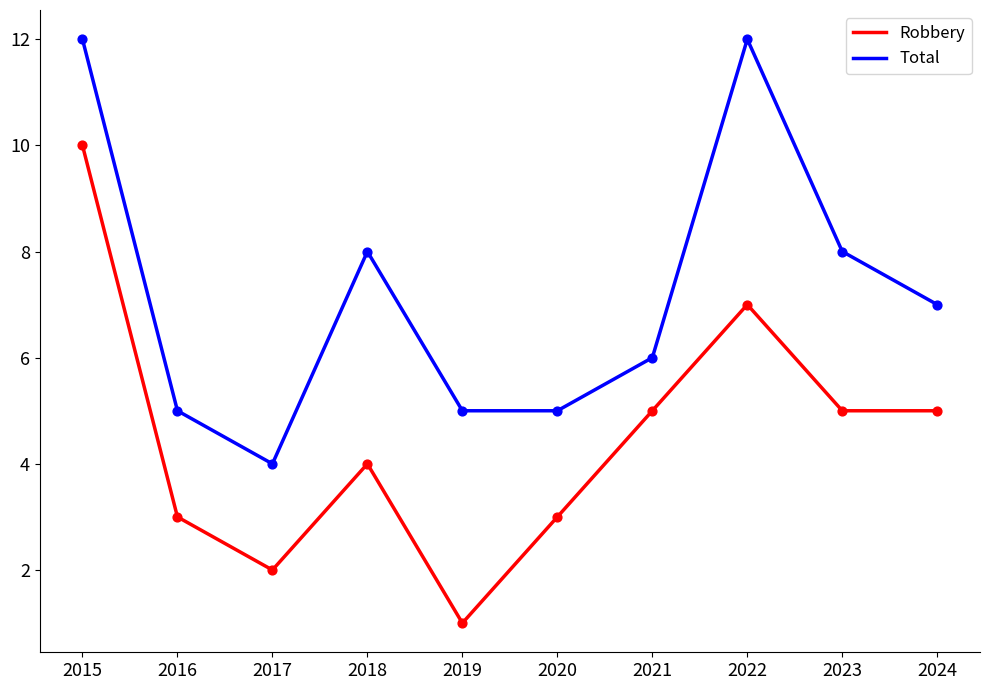

At how many categories does at least one series exceed 1?

10